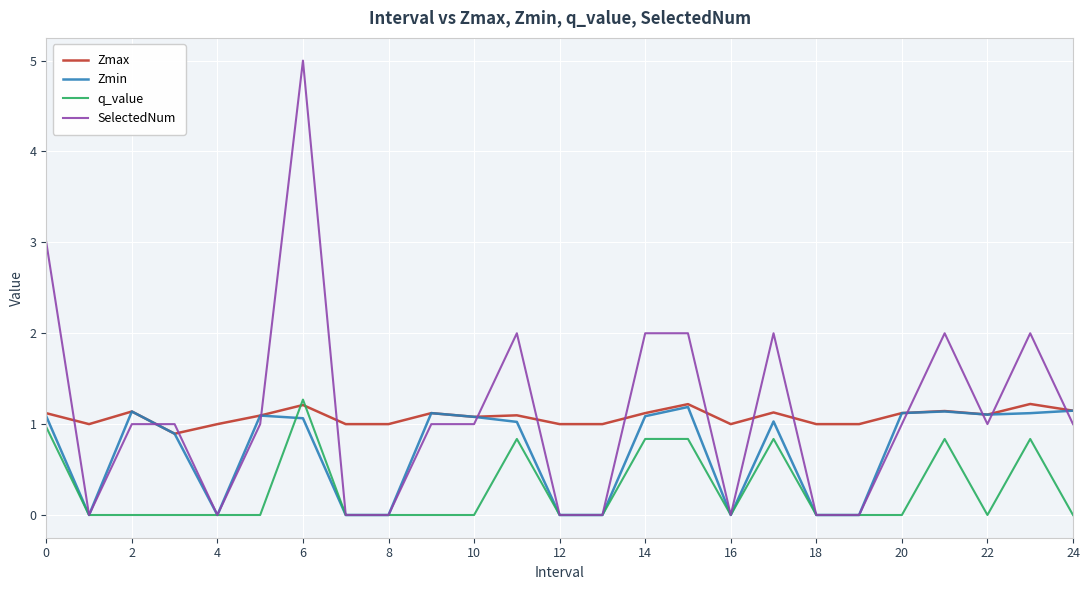

Which series has the largest range (max minus min)?

SelectedNum